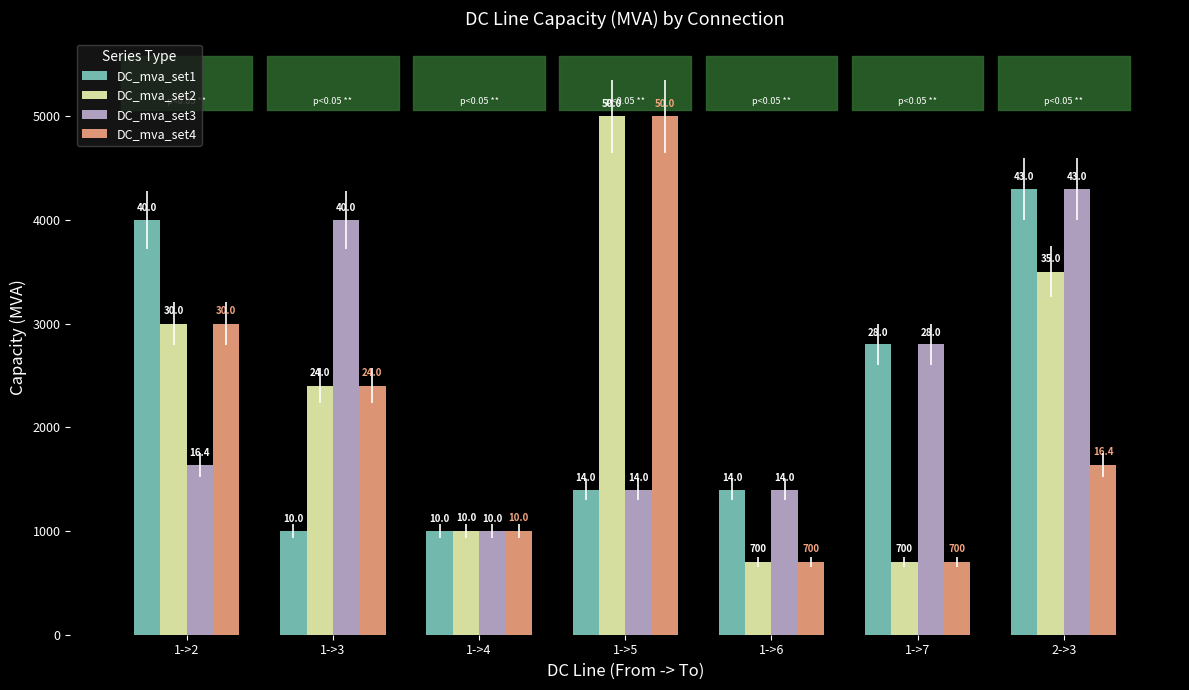

How many groups of bars are there?

7